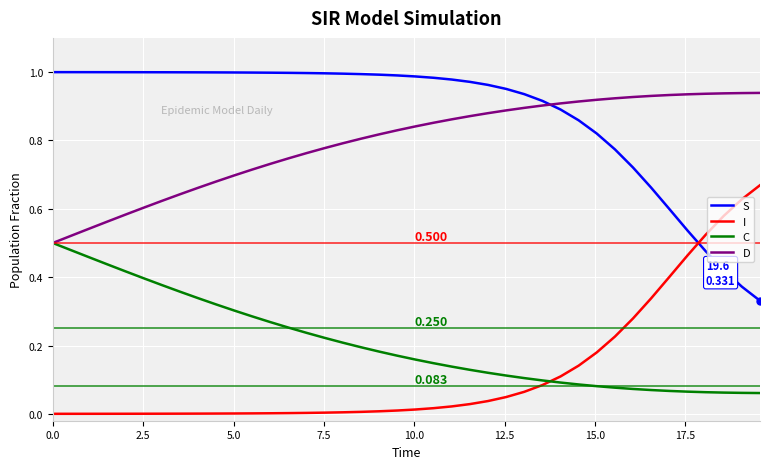

What is the sum of all C values?

8.3